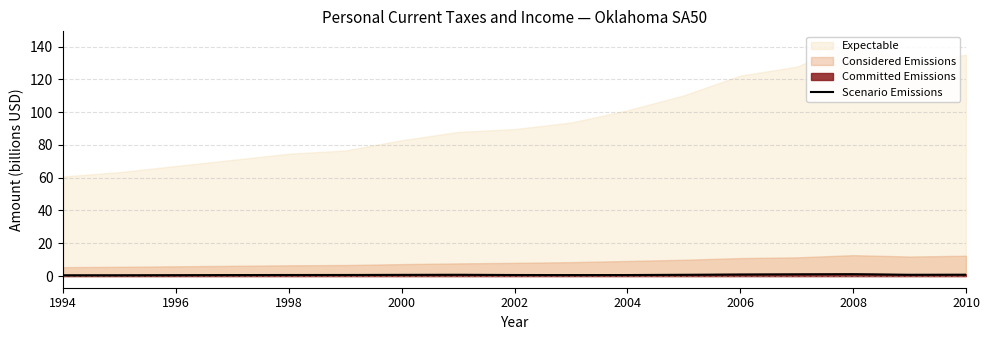

True or false: the data has more than 1 interior local peaks.

True